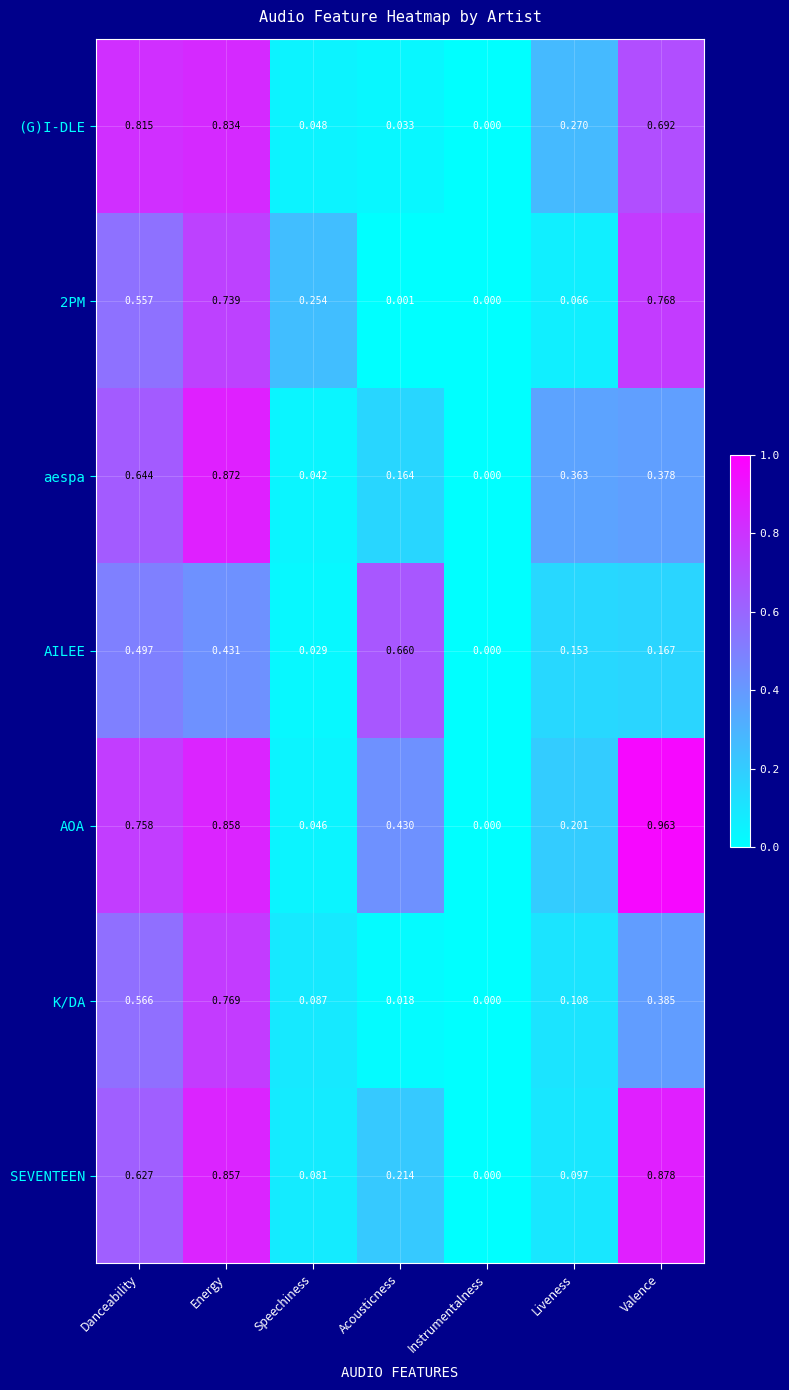

Is the value of K/DA at Danceability greater than the value of aespa at Valence?

Yes